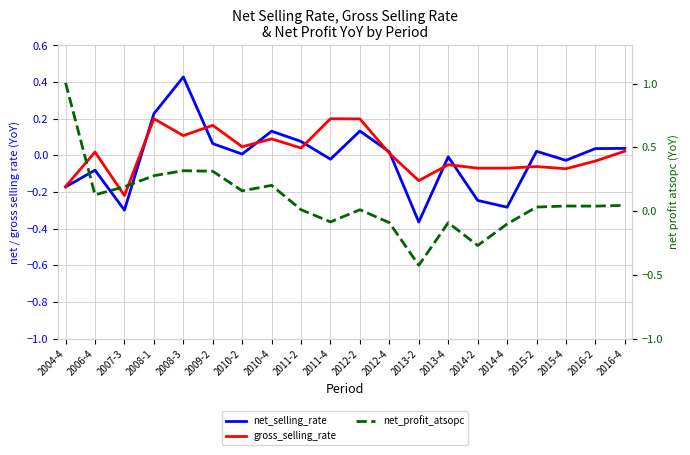

How many interior local peaks does the net_selling_rate series have?

6